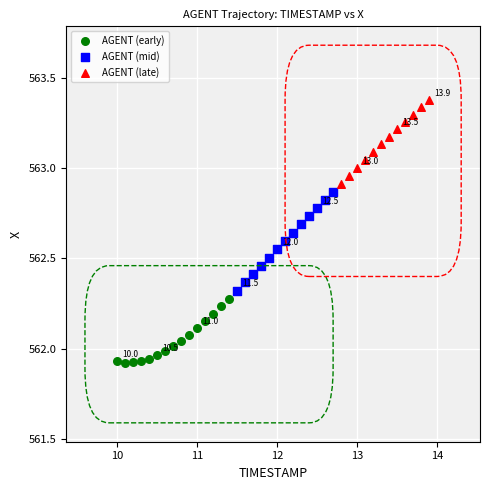

Which series reaches the minimum Y coordinate?

AGENT (early)